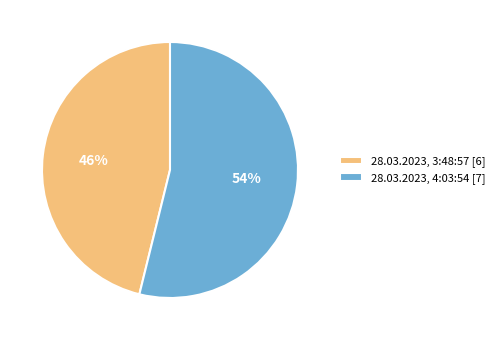

Which slice is the largest?

28.03.2023, 4:03:54